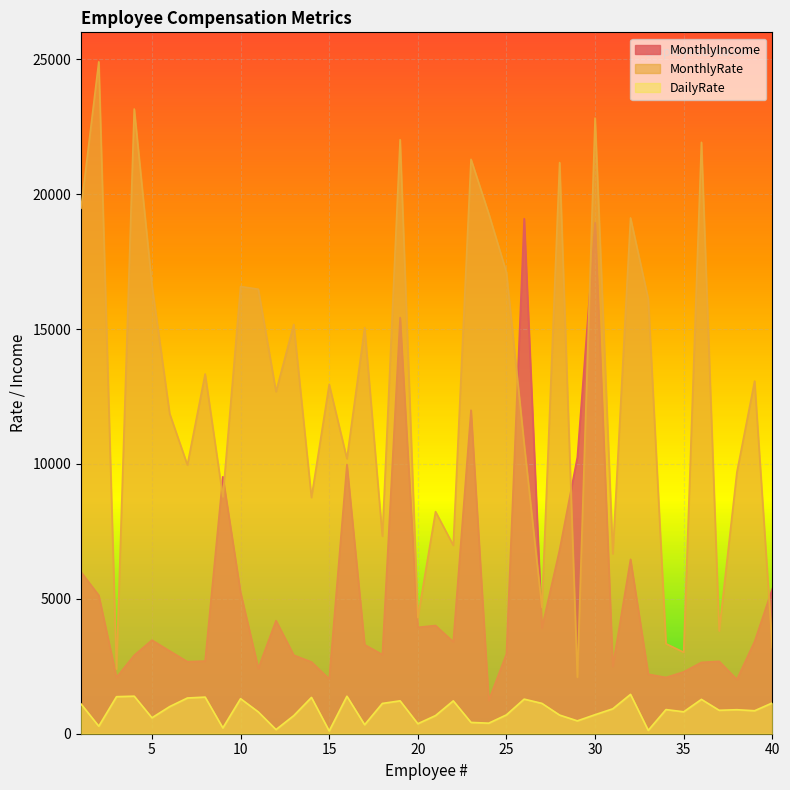

At how many categories does at least one series exceed 8767?

28